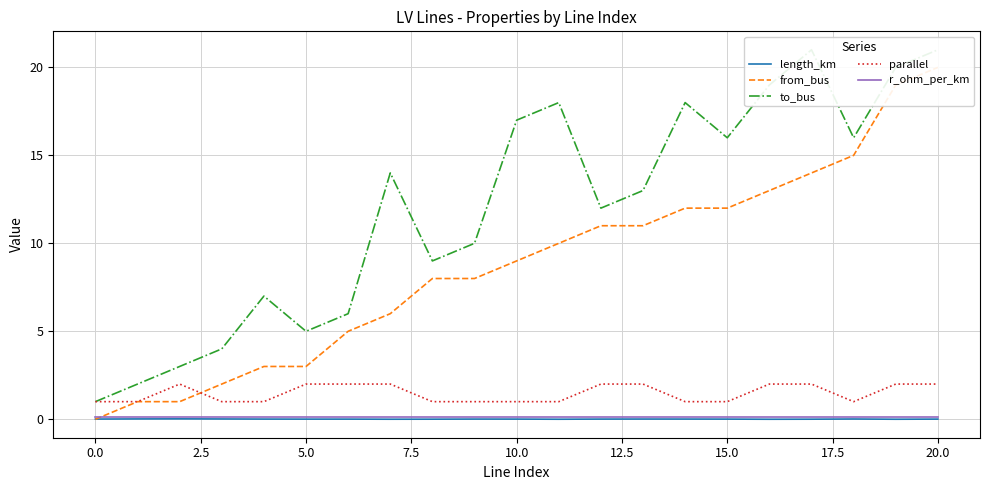

Is it true that length_km equals 0.0 at 20.0?

True